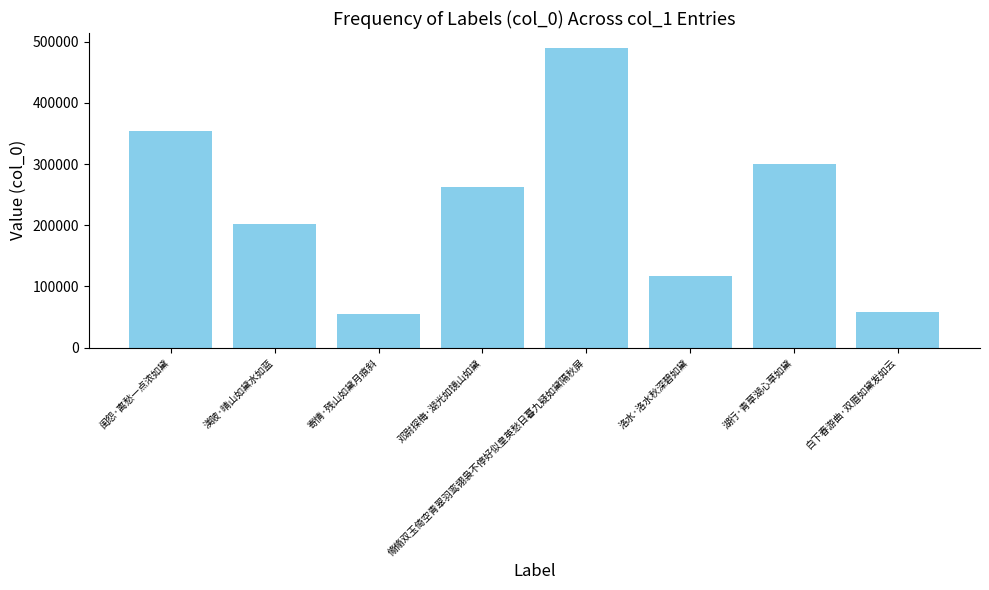

What is the greatest value displayed?

489574